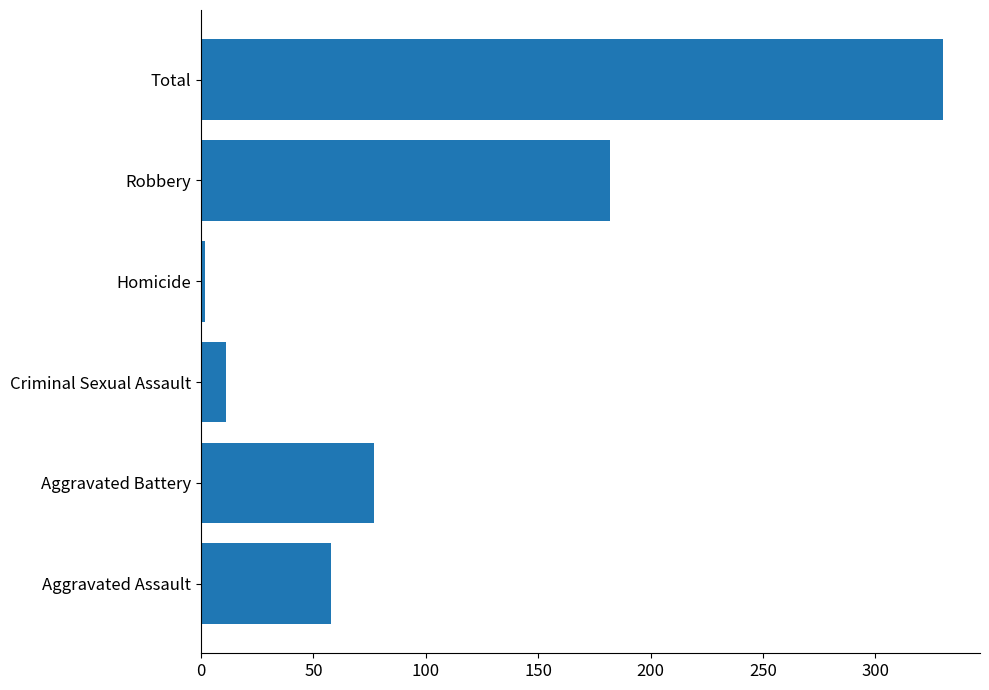

Is it true that the value at Aggravated Battery is 122?

False